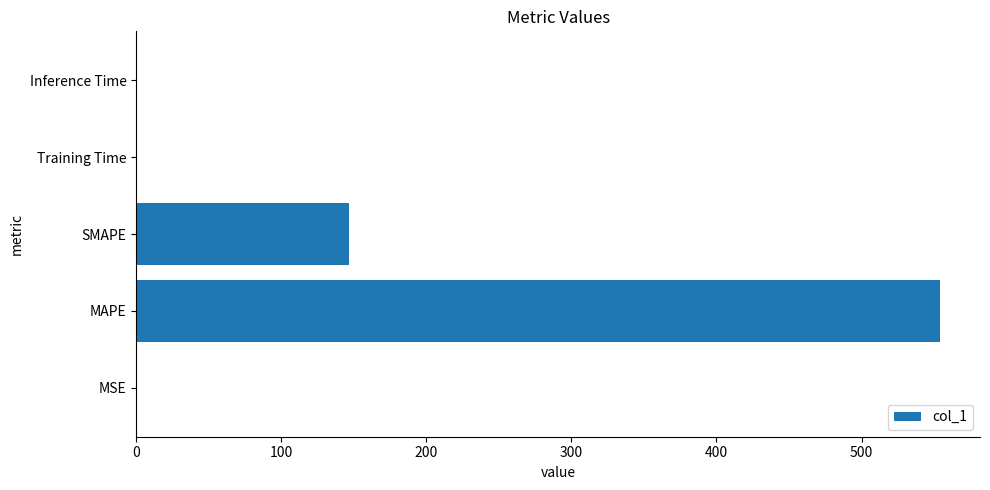

What is the average value?

140.2